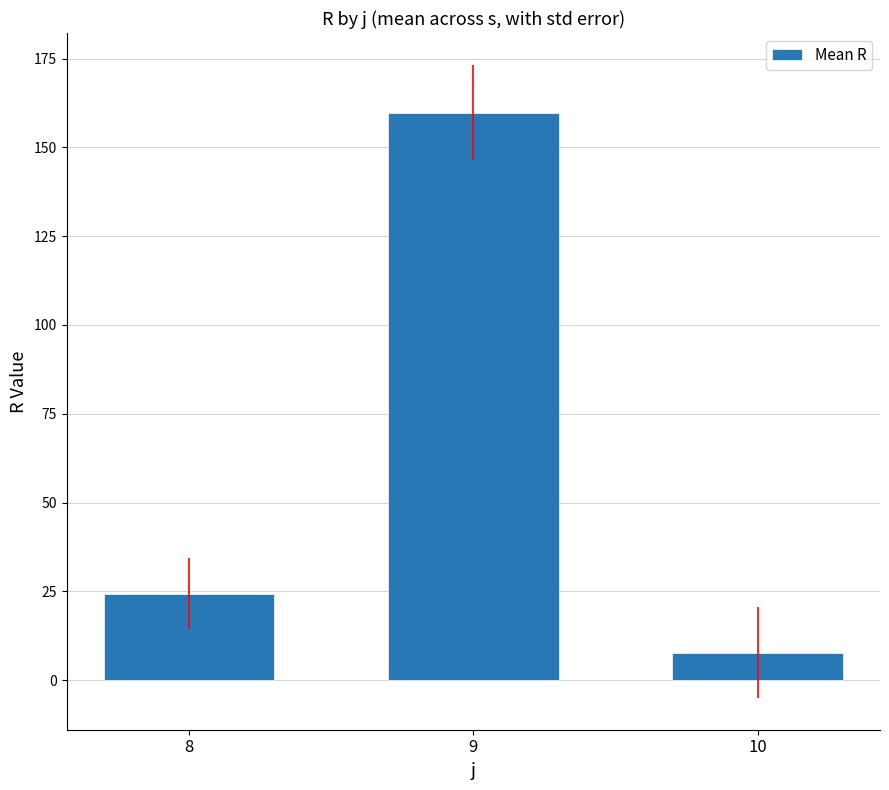

The value at 9 is 260.6. True or false?

False